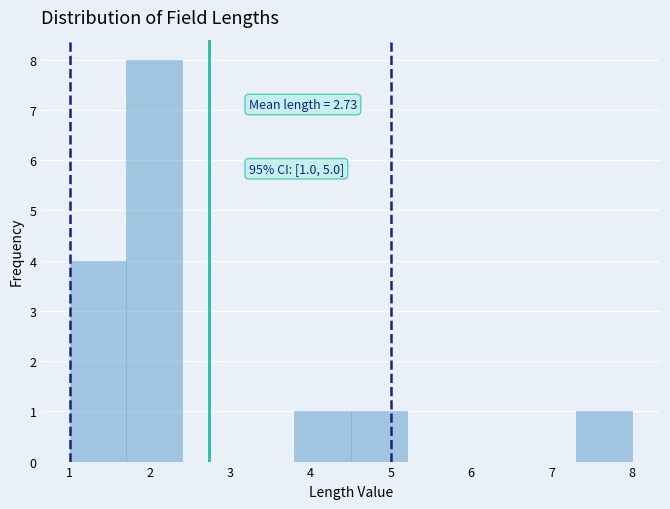

Over which range of the x-axis is the bar tallest?

1.7 to 2.4